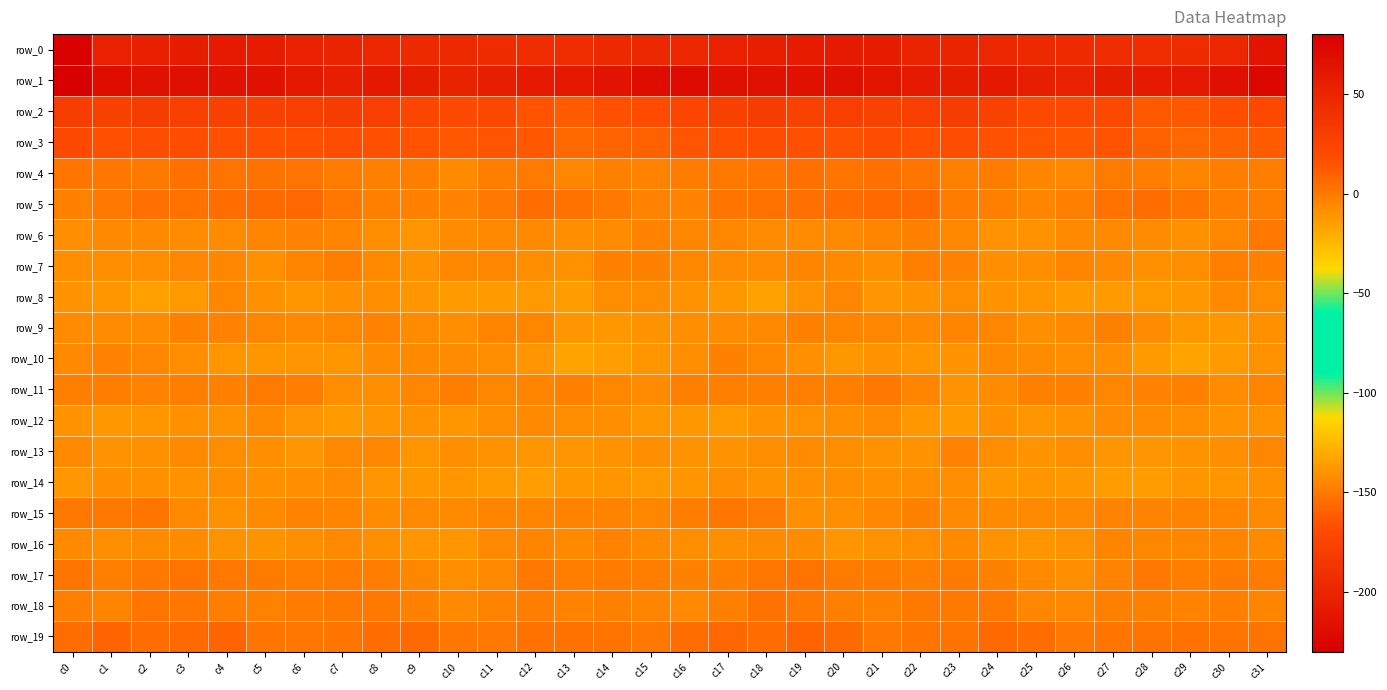

Read the row_9 value at c15.

-10.4